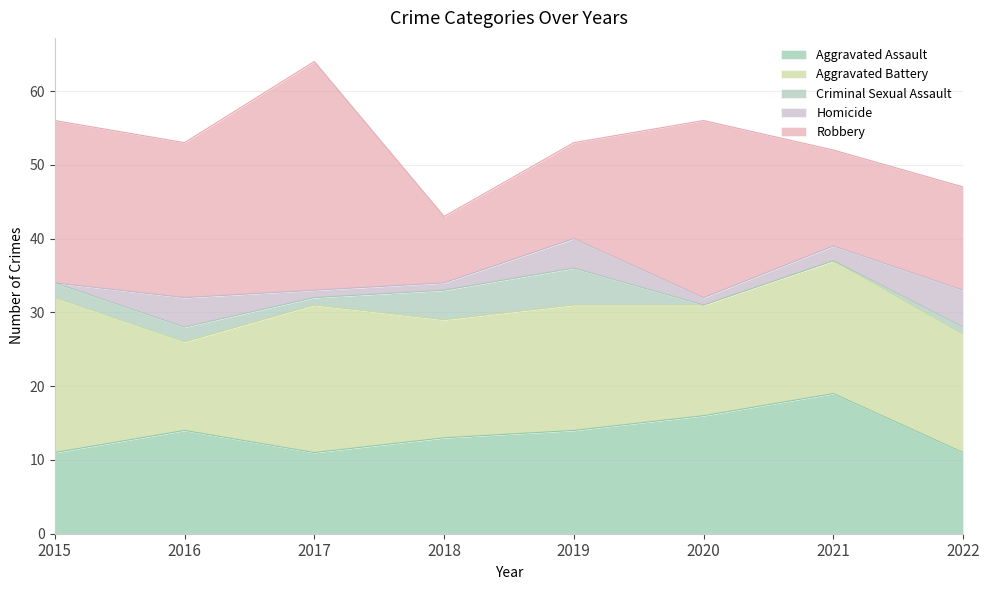

Where is the first local minimum for Aggravated Battery?

2016